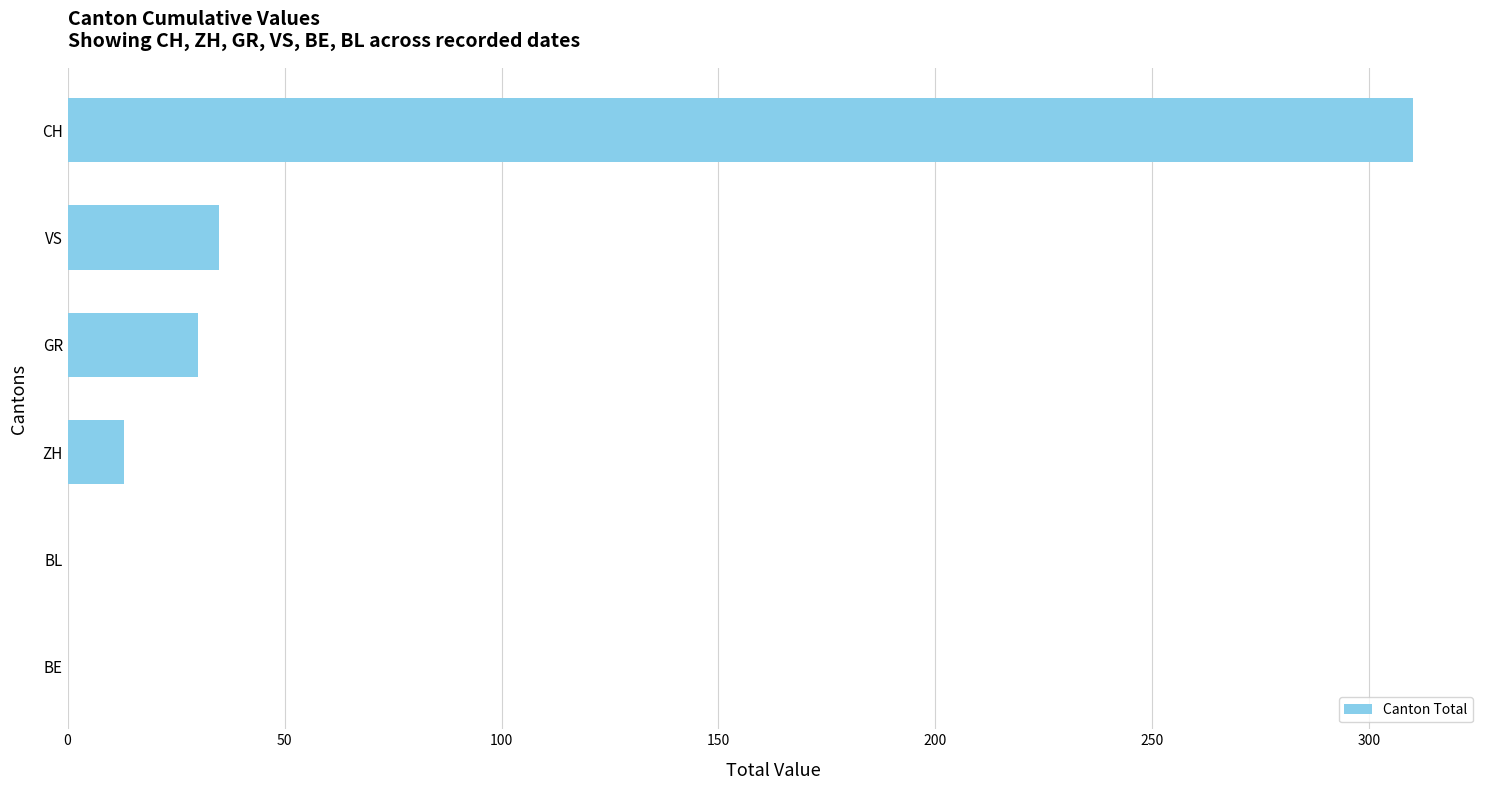

The value at VS is 14. True or false?

False